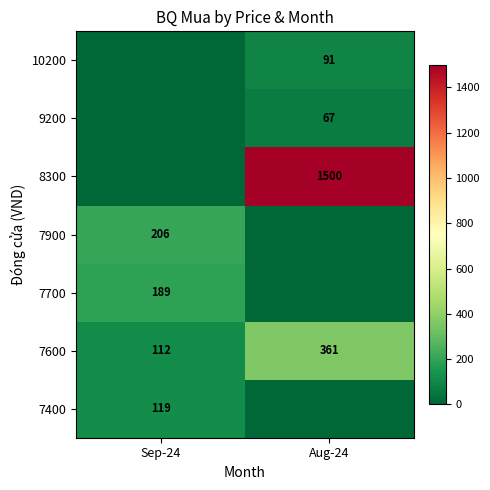

At which category is the sum across all series the highest?

Aug-24